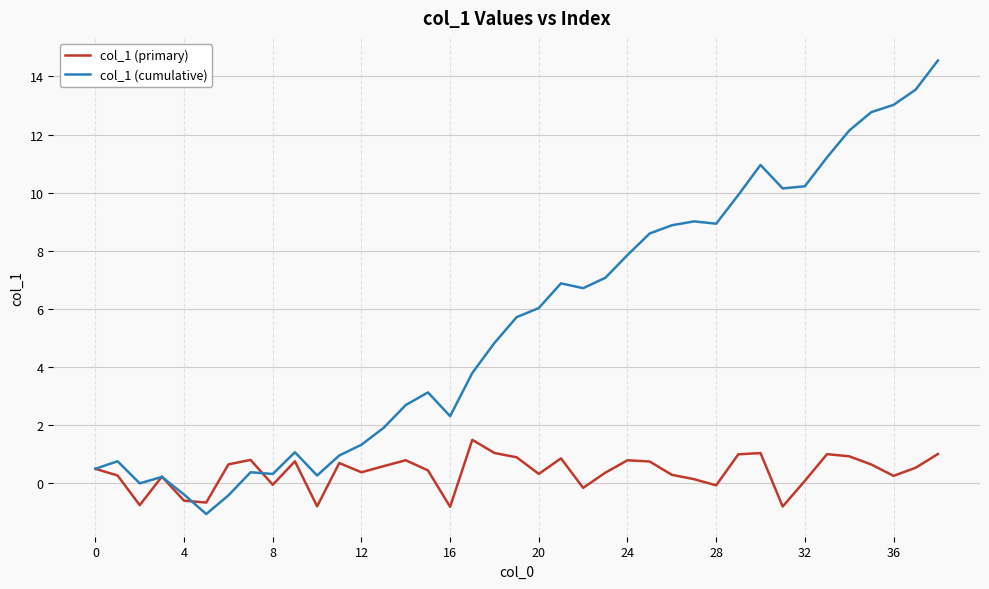

List the series in order of their peak value, lowest first.

col_1 (primary), col_1 (cumulative)